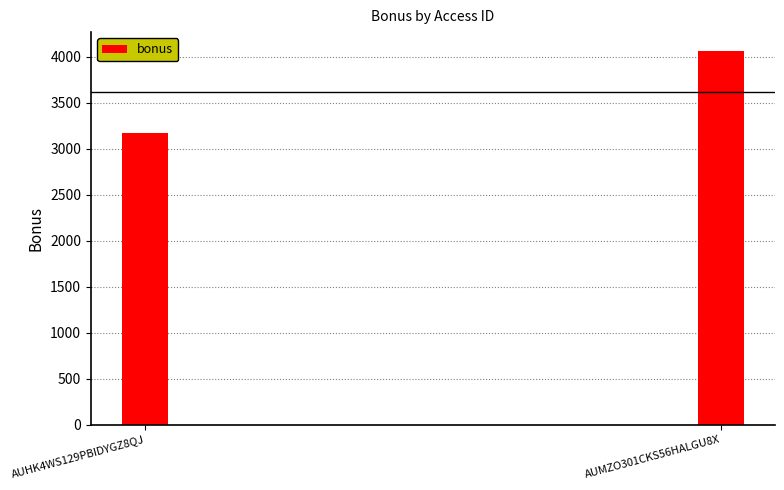

Reading right to left, extract all data points from this chart.

4064.4	3166.9